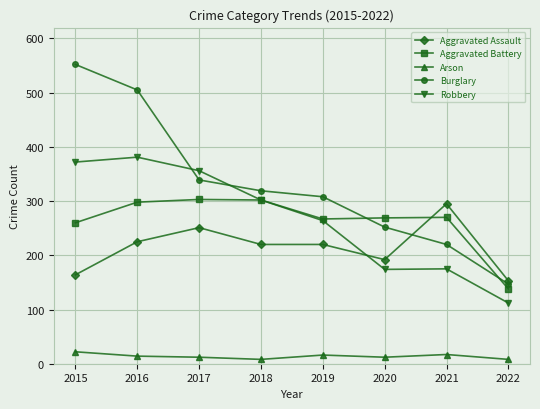

Which series ends up on top after the final intersection of Aggravated Battery and Aggravated Assault?

Aggravated Assault